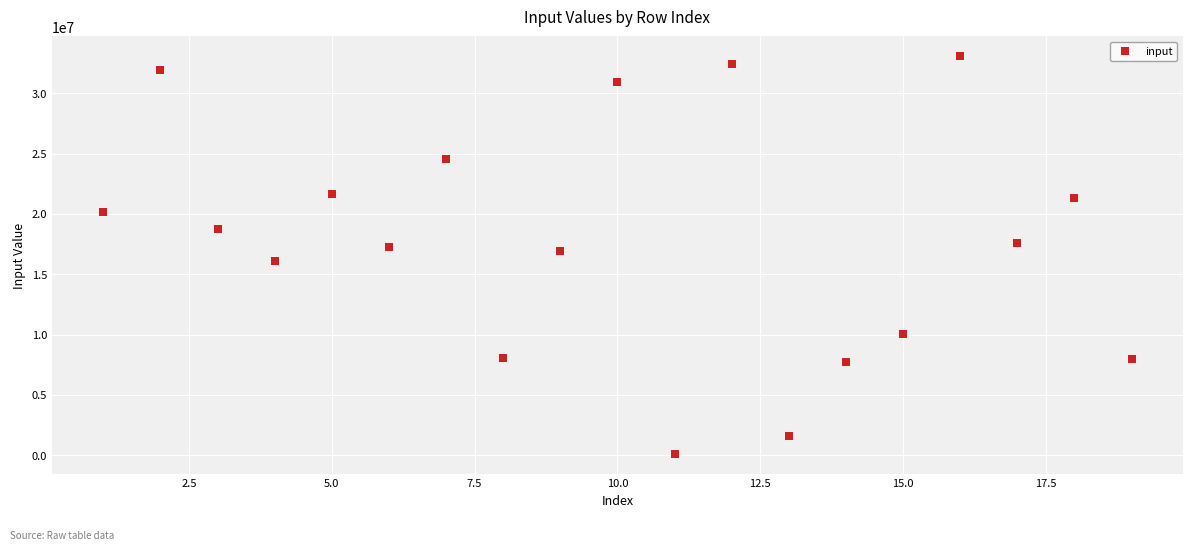

What is the range of X values (max minus min)?

18